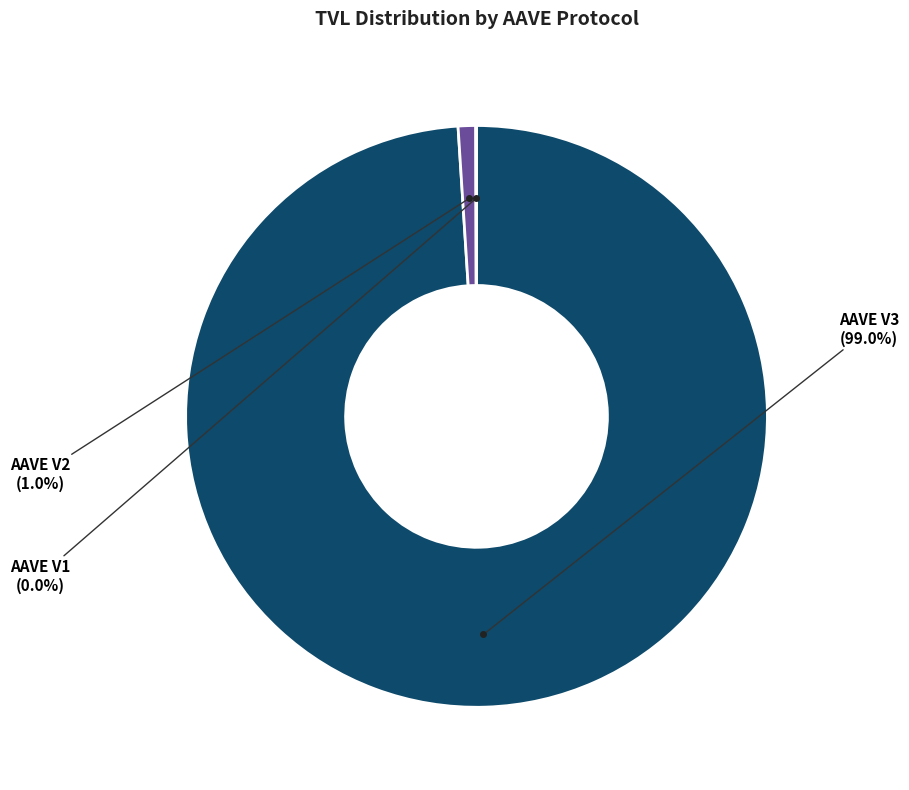

Does any single category account for the majority?

Yes